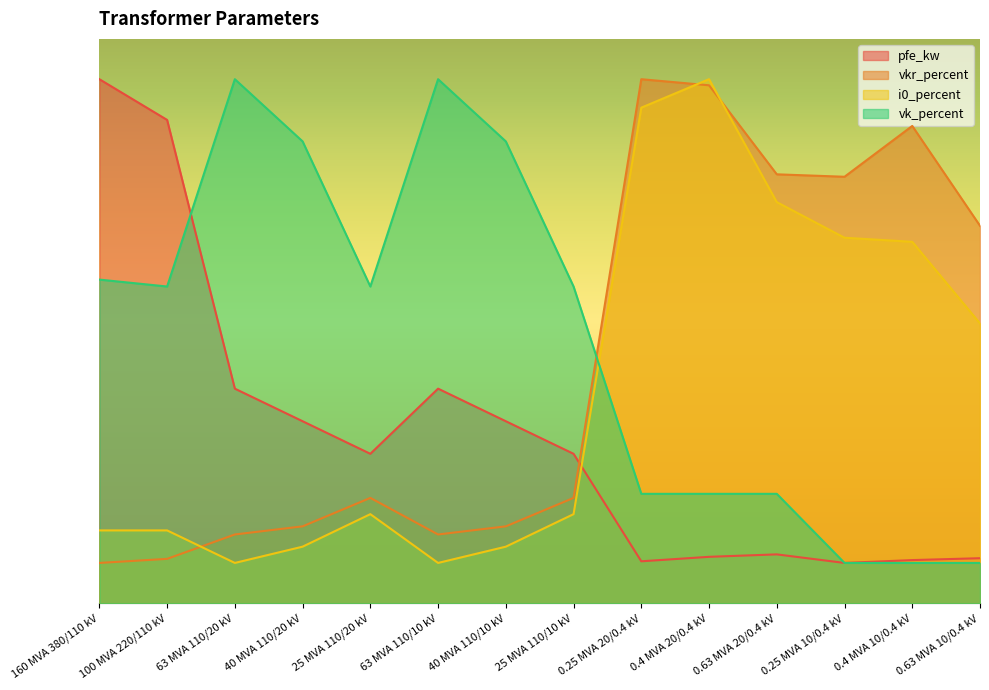

List the series in order of their peak value, highest first.

pfe_kw, vkr_percent, i0_percent, vk_percent